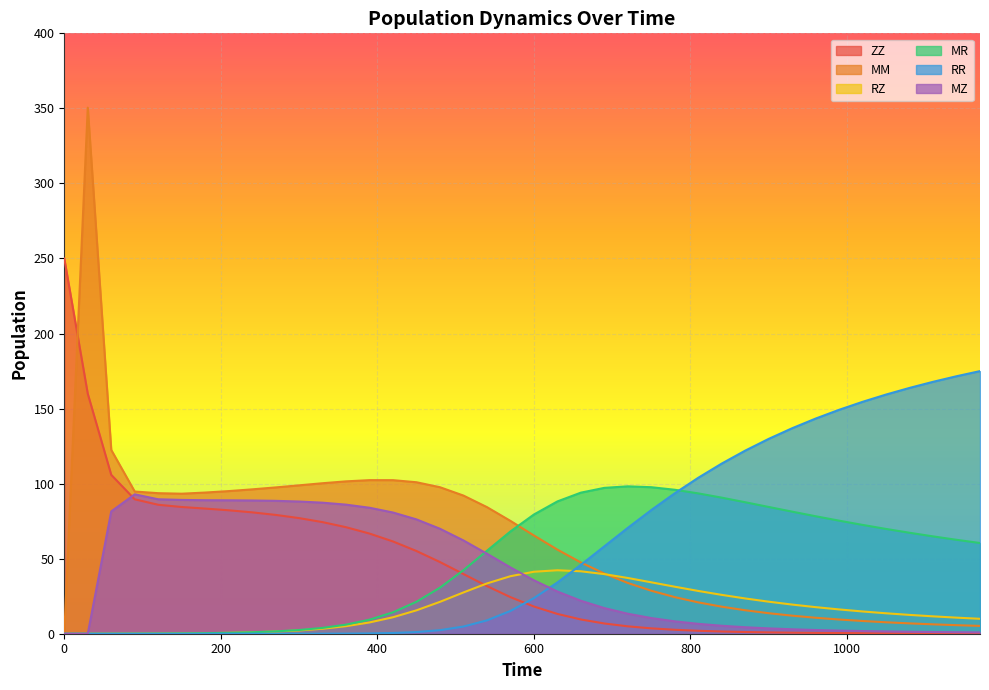

At 210, list the series in order from smallest to largest.

RR, RZ, MR, ZZ, MZ, MM